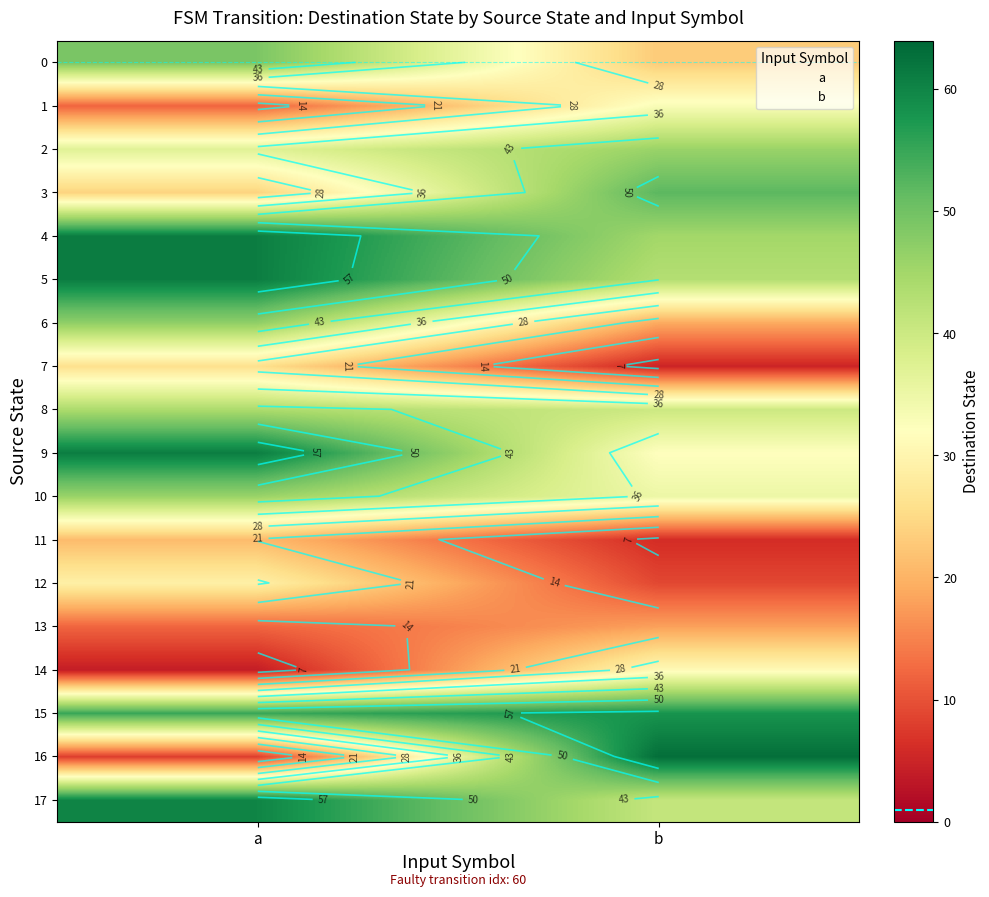

Which category has the highest value in the 5 series?

a